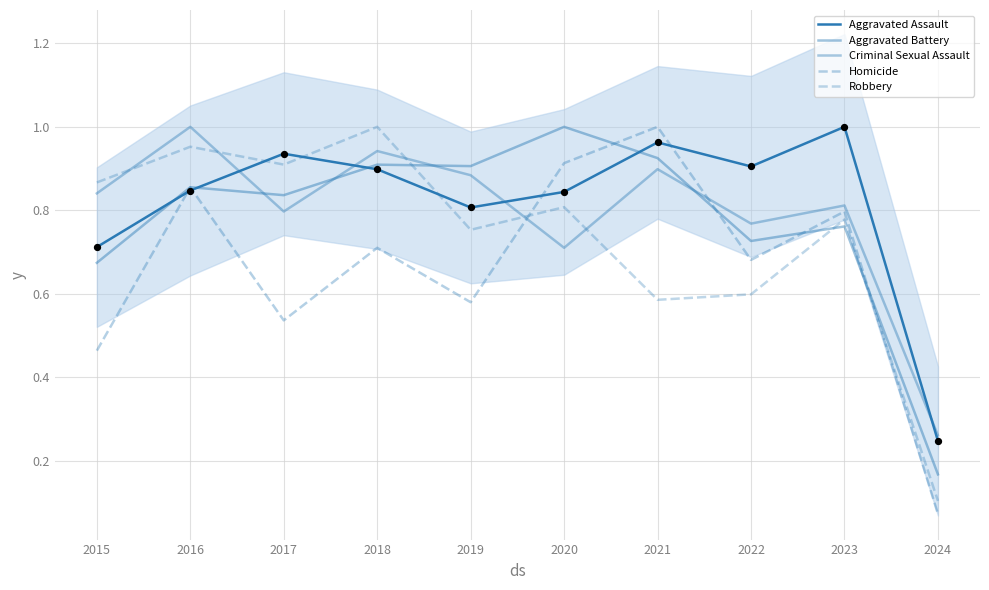

Which series contains the lowest Y value?

Homicide